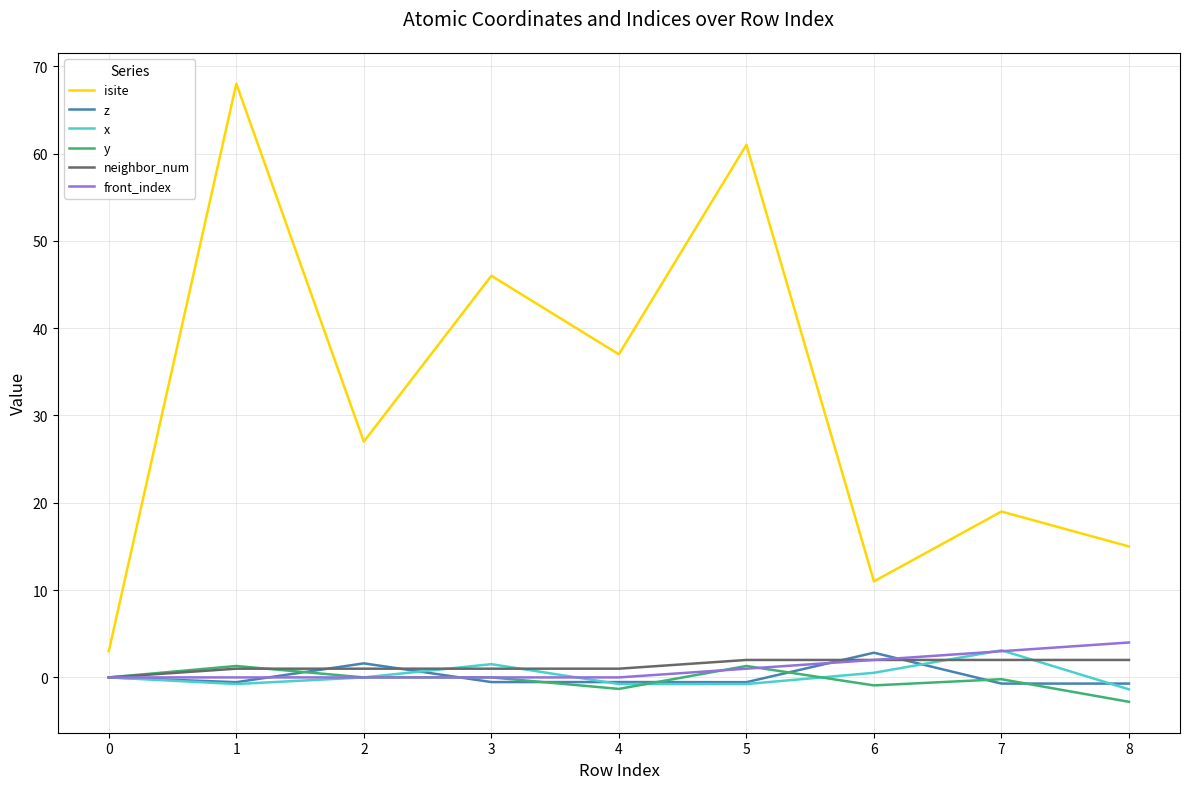

What is the greatest value displayed?

68.0